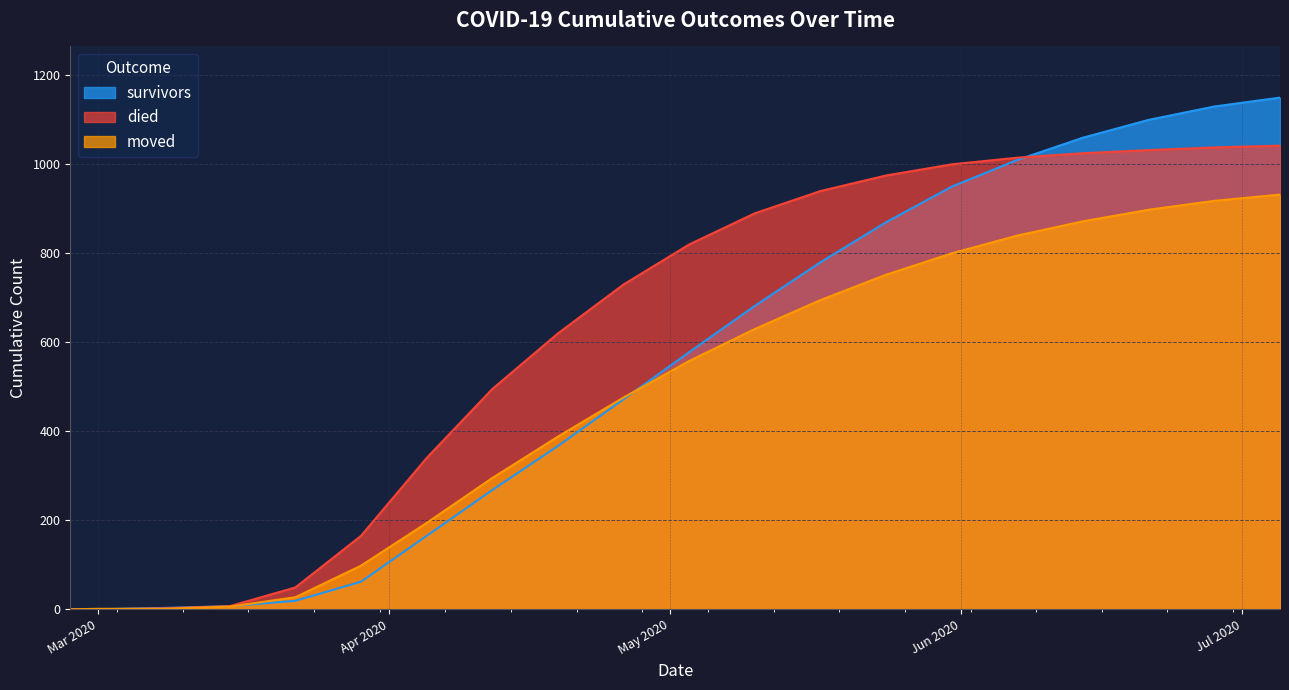

How many times do survivors and died cross each other?

1